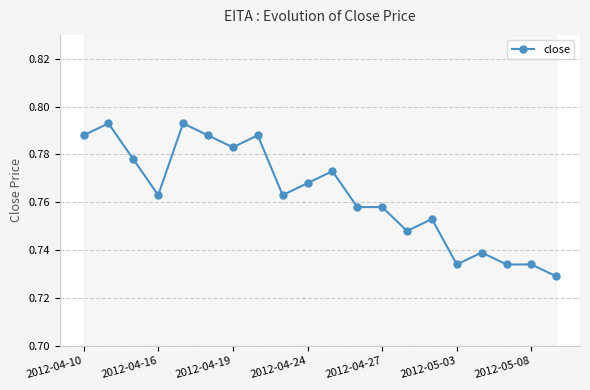

What is the value of the 9th point from the left?

0.8